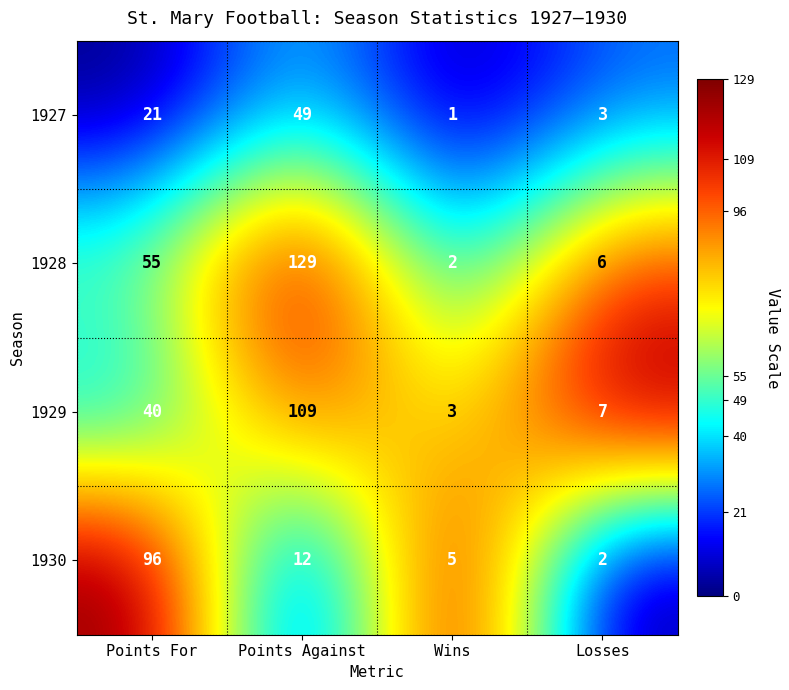

Which series changed the most between Points For and Wins?

1930